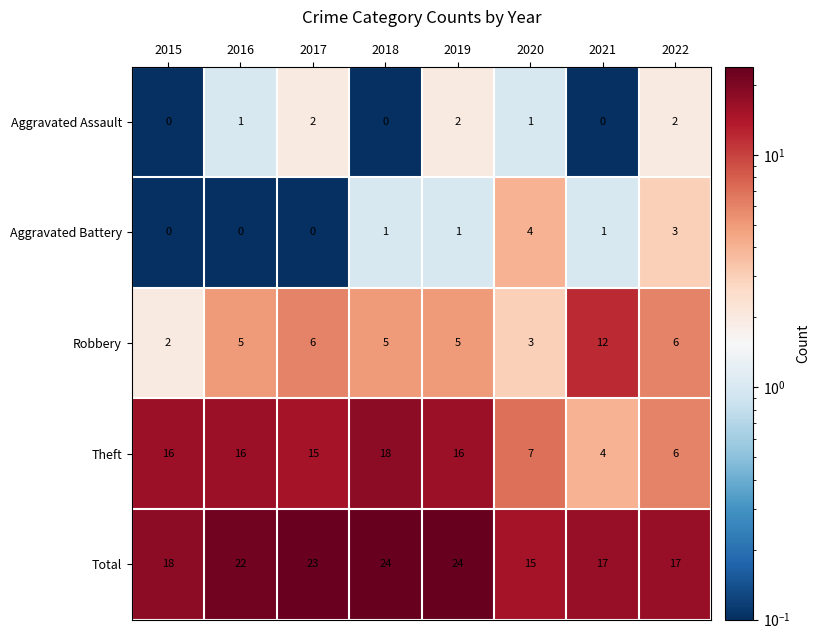

What is the difference between the Theft values at 2016 and 2022?

10